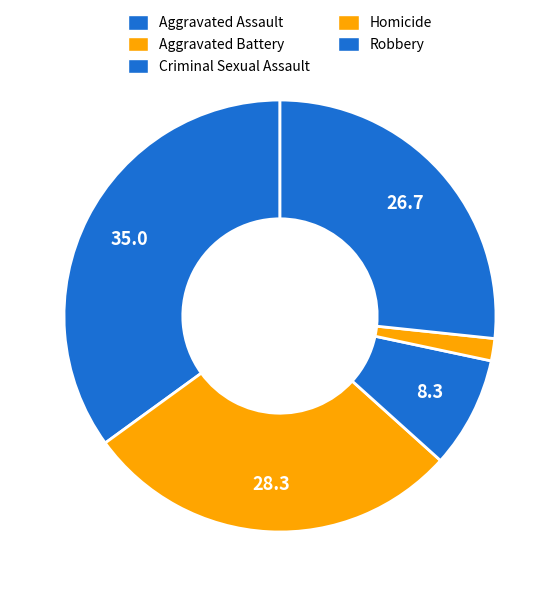

To the nearest percent, what percentage of the pie is Aggravated Assault?

35%